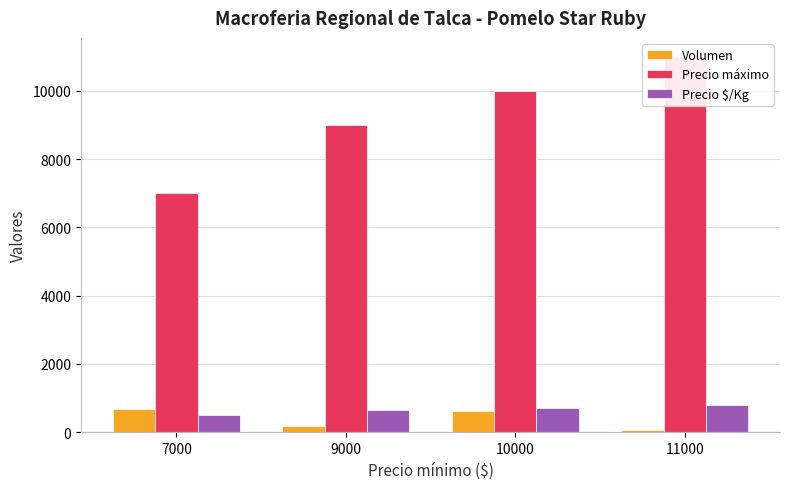

Which label corresponds to the largest value in the chart?

11000